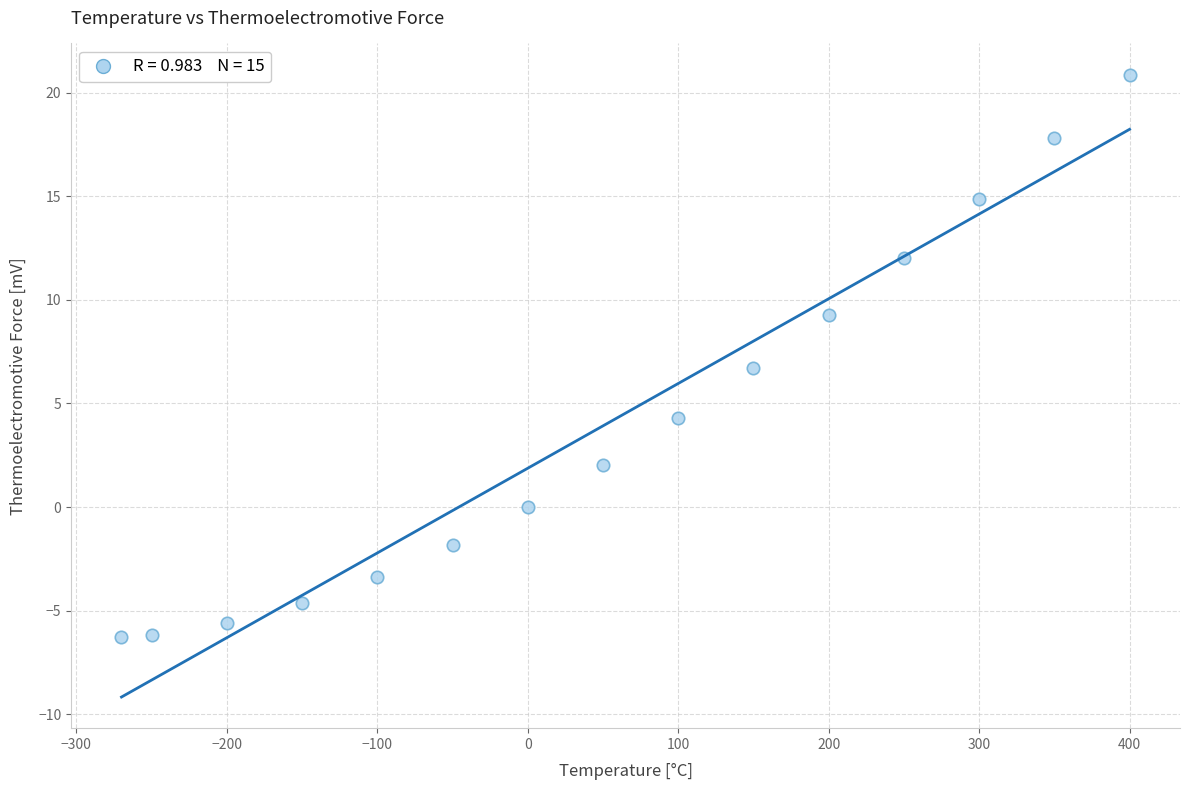

What is the range of X values (max minus min)?

670.0